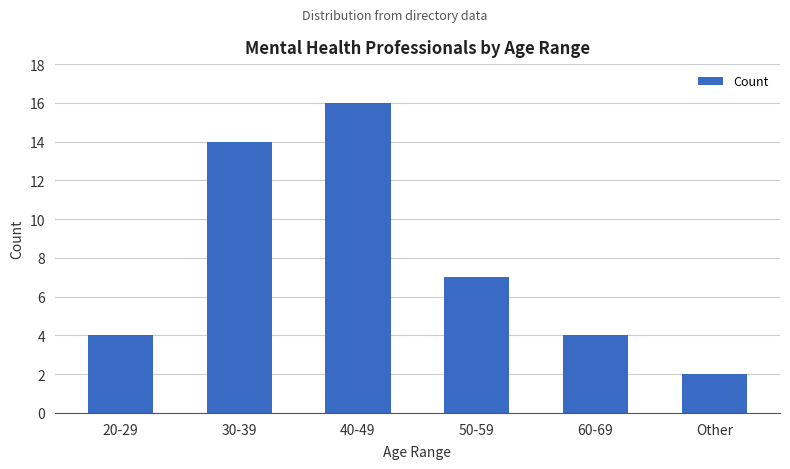

The chart shows a value of 2 at Other. True or false?

True